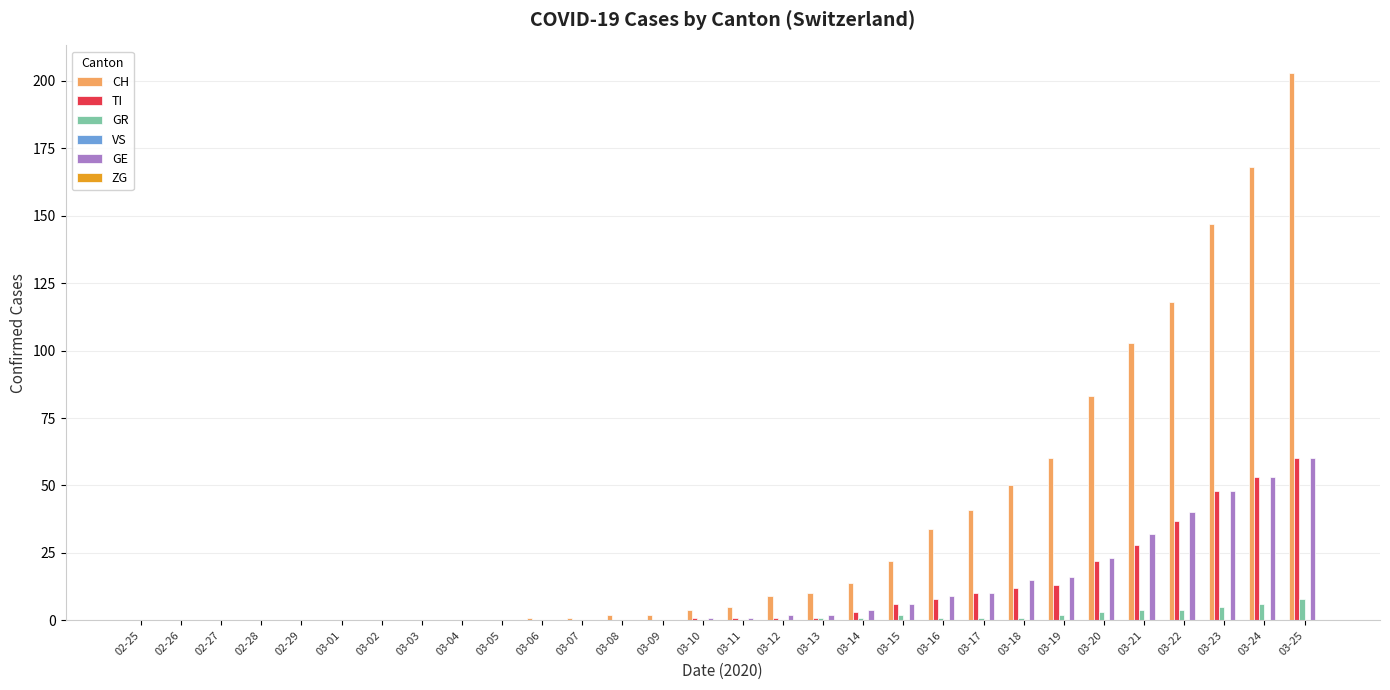

Which series changed the most between 03-06 and 03-20?

CH